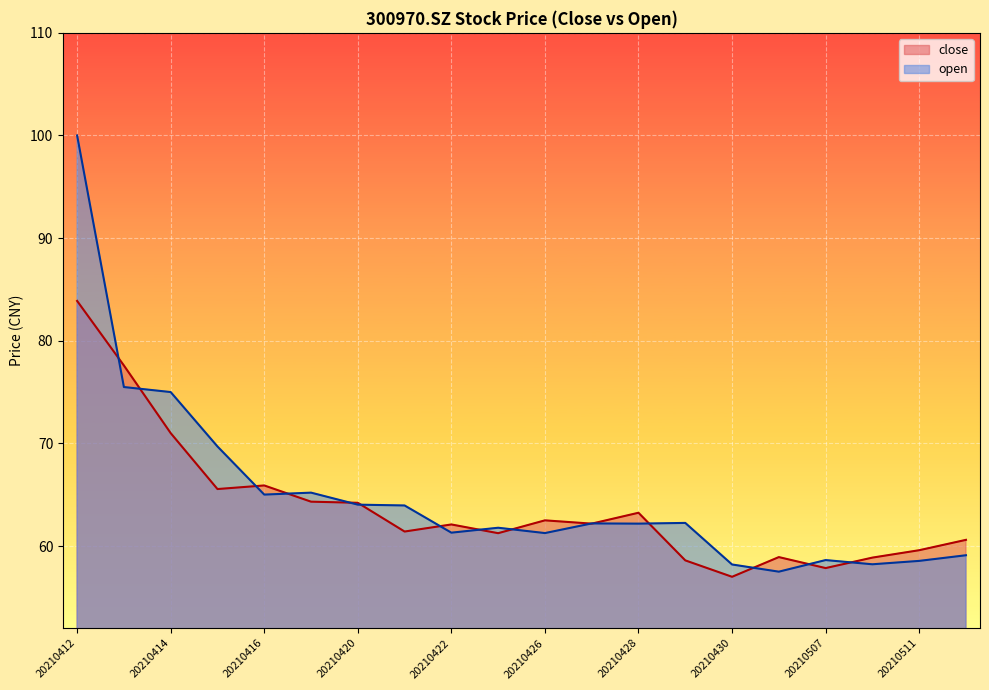

Reading left to right, what are all the values shown in this chart?

close: 20210412=83.9	20210413=77.6	20210414=71.0	20210415=65.5	20210416=65.9	20210419=64.3	20210420=64.2	20210421=61.4	20210422=62.1	20210423=61.2	20210426=62.5	20210427=62.2	20210428=63.2	20210429=58.6	20210430=57.0	20210506=58.9	20210507=57.9	20210510=58.9	20210511=59.6	20210512=60.6
open: 20210412=100.0	20210413=75.5	20210414=75.0	20210415=69.7	20210416=65.0	20210419=65.2	20210420=64.0	20210421=64.0	20210422=61.3	20210423=61.8	20210426=61.3	20210427=62.2	20210428=62.2	20210429=62.2	20210430=58.2	20210506=57.5	20210507=58.6	20210510=58.2	20210511=58.5	20210512=59.1